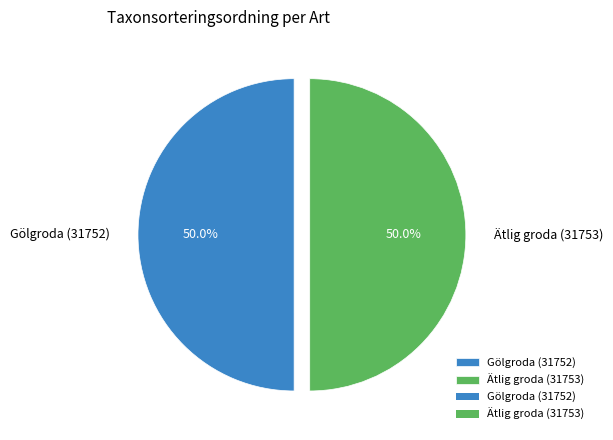

What portion of the pie excludes Ätlig groda (31753)?

50.0%